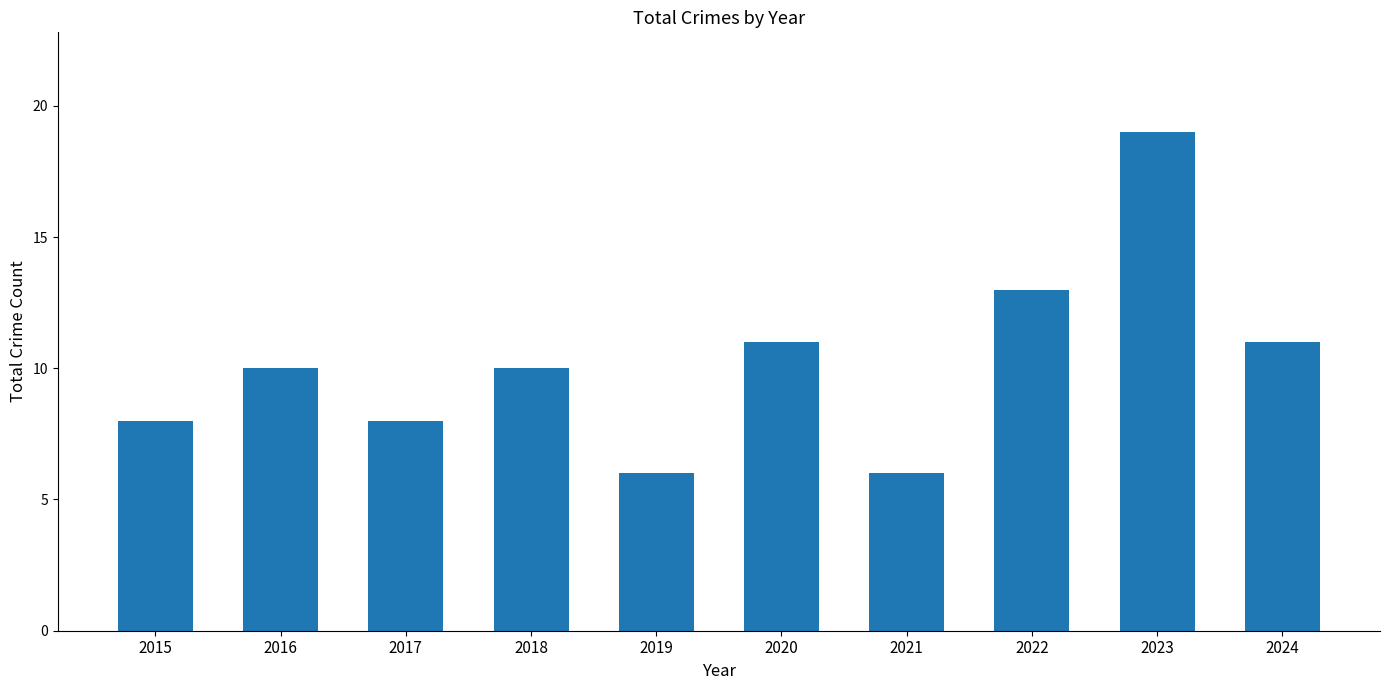

What is the maximum value shown in the chart?

19